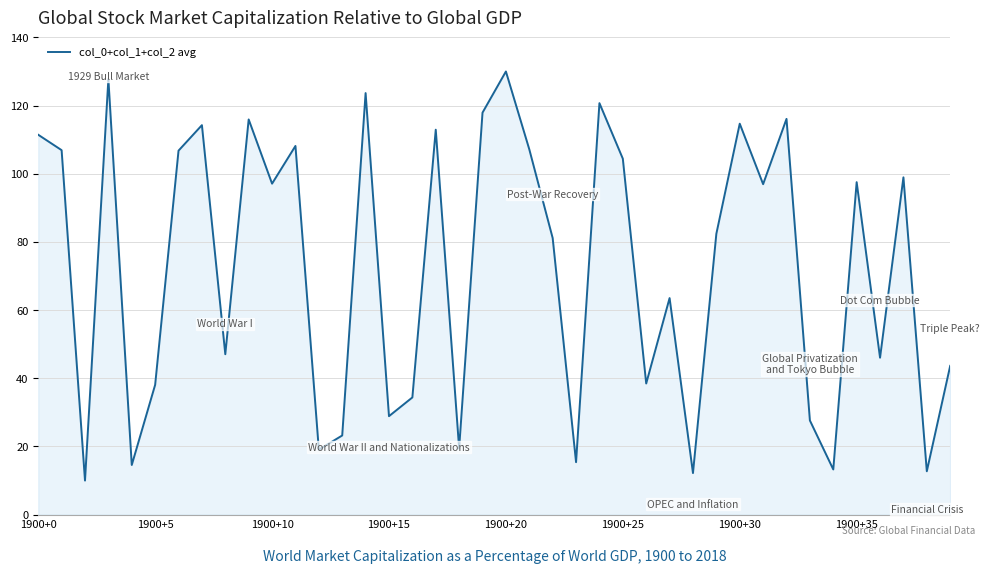

What is the minimum value shown in the chart?

10.0